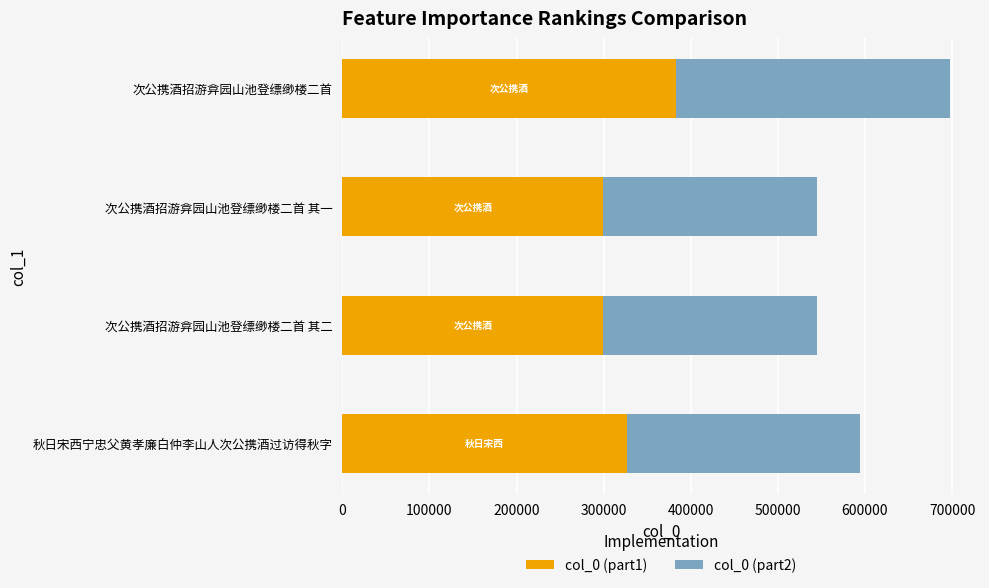

At which category is the sum across all series the highest?

次公携酒招游弇园山池登缥缈楼二首